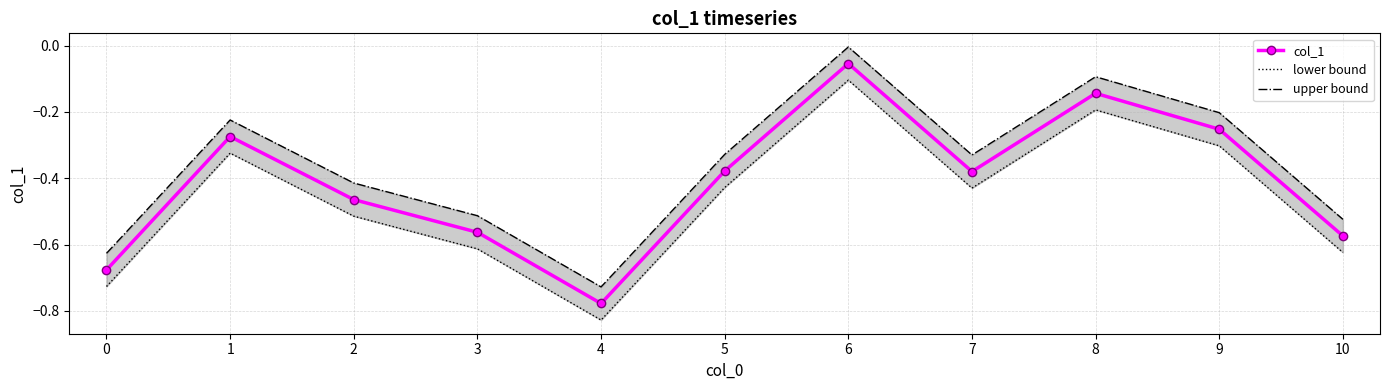

Which label corresponds to the largest value in the chart?

6